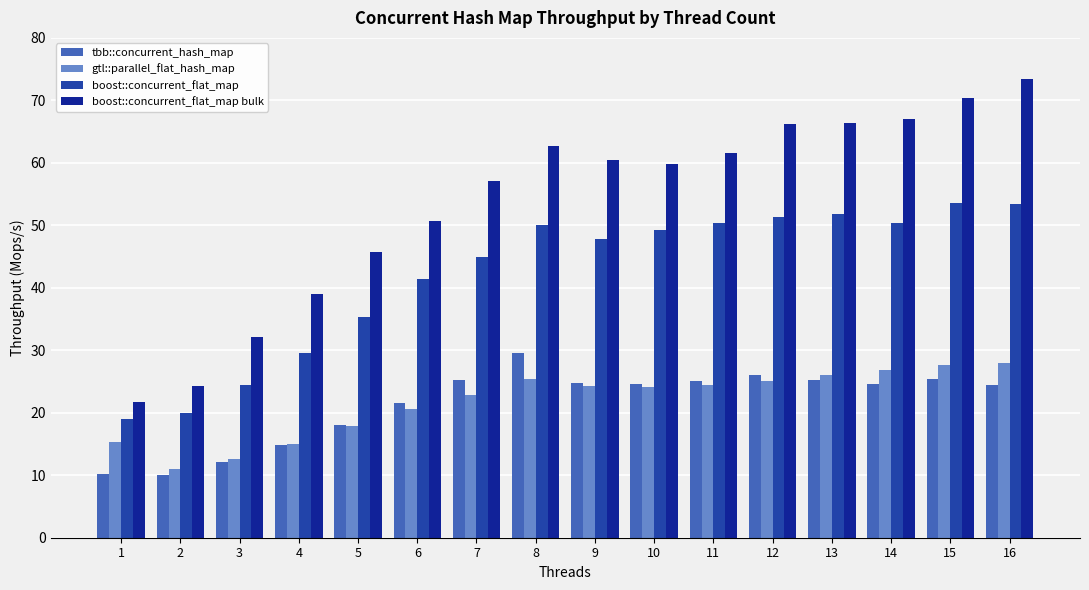

How many bars are there in total?

64